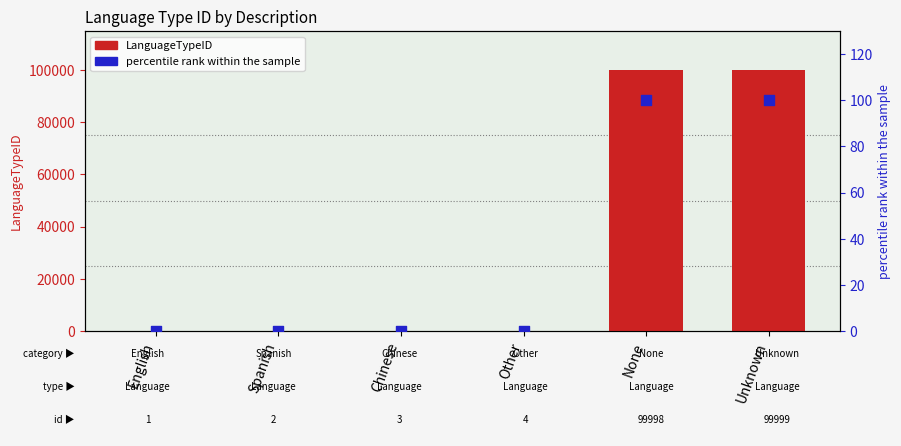

At how many categories does at least one series exceed 96045?

2